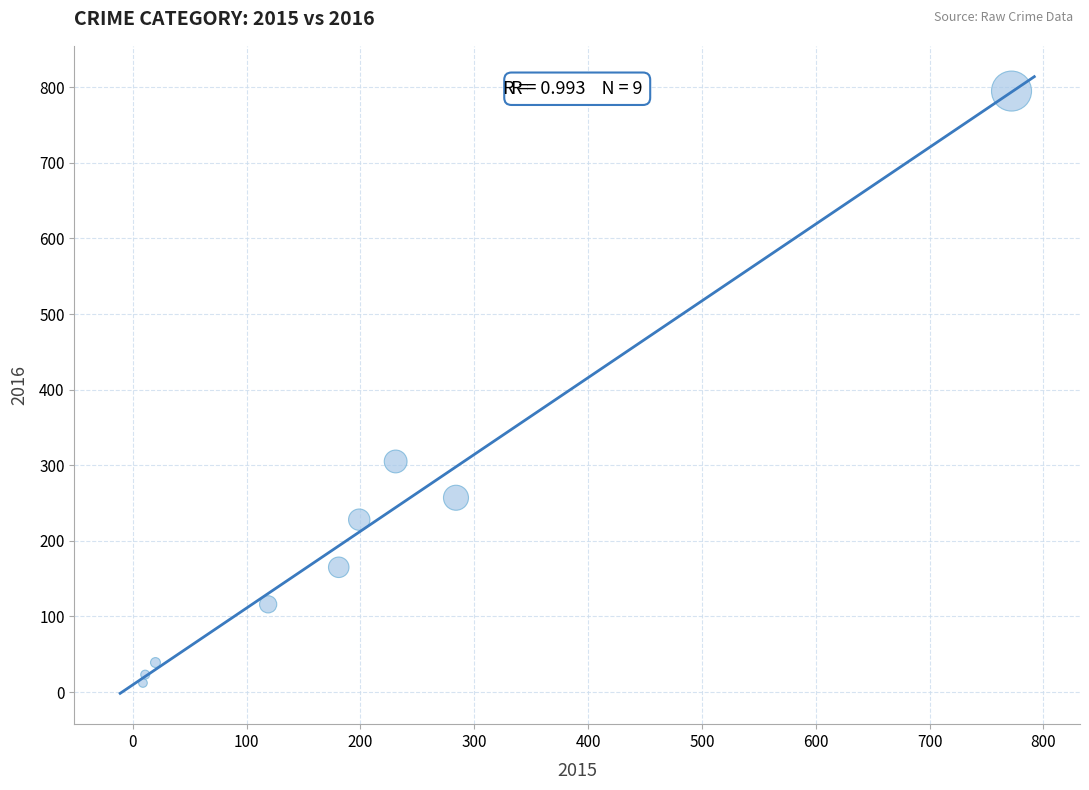

What Y value in the scatter plot is closest to 403?

305